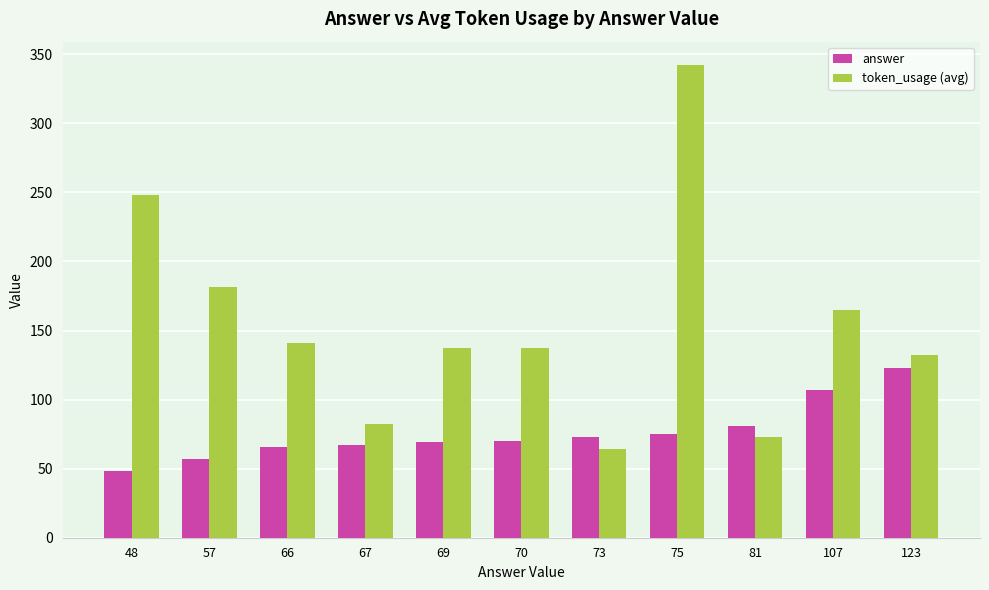

Does the chart contain any negative values?

No